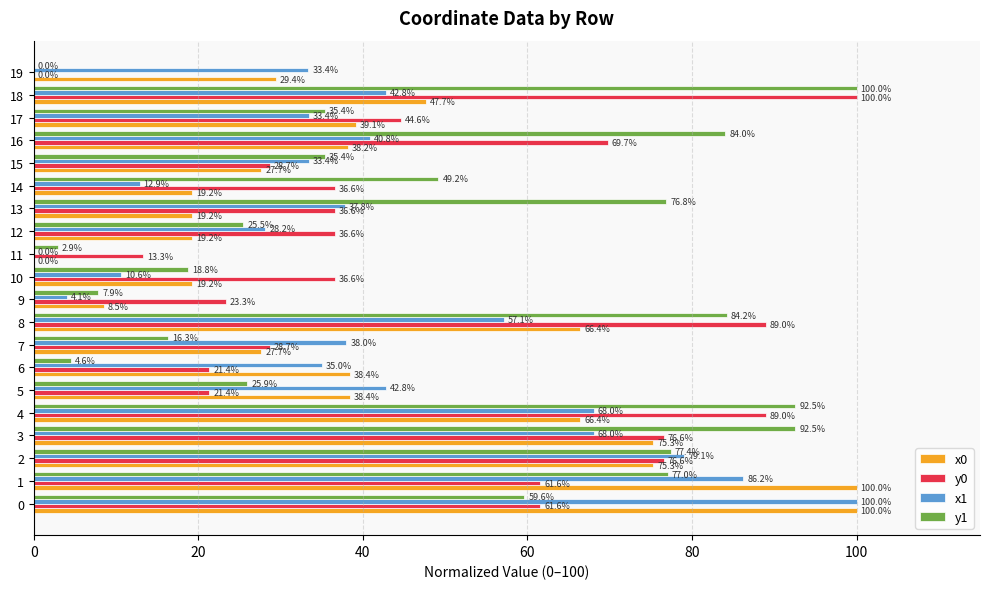

What is the sum of all y1 values?

966.1